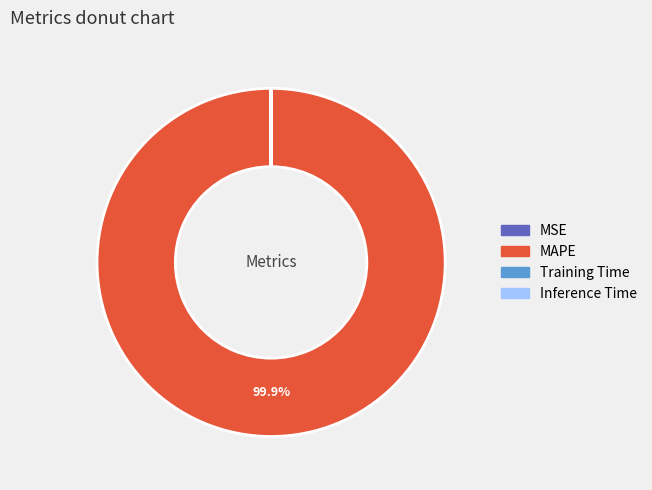

Which slice is the largest?

MAPE